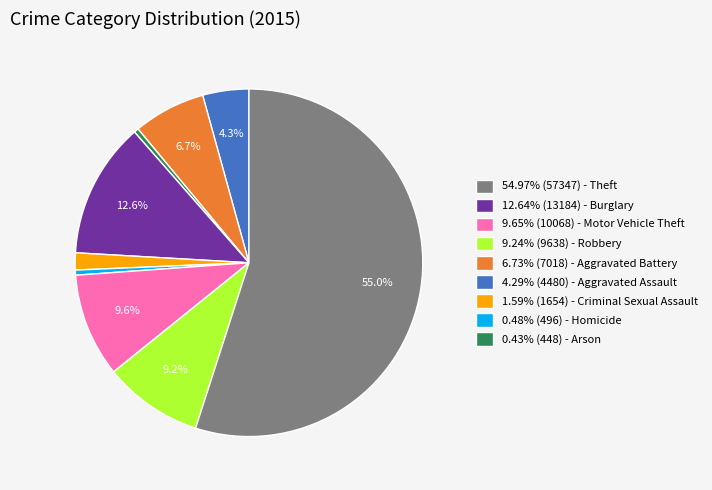

To the nearest percent, what is the average slice percentage?

11%